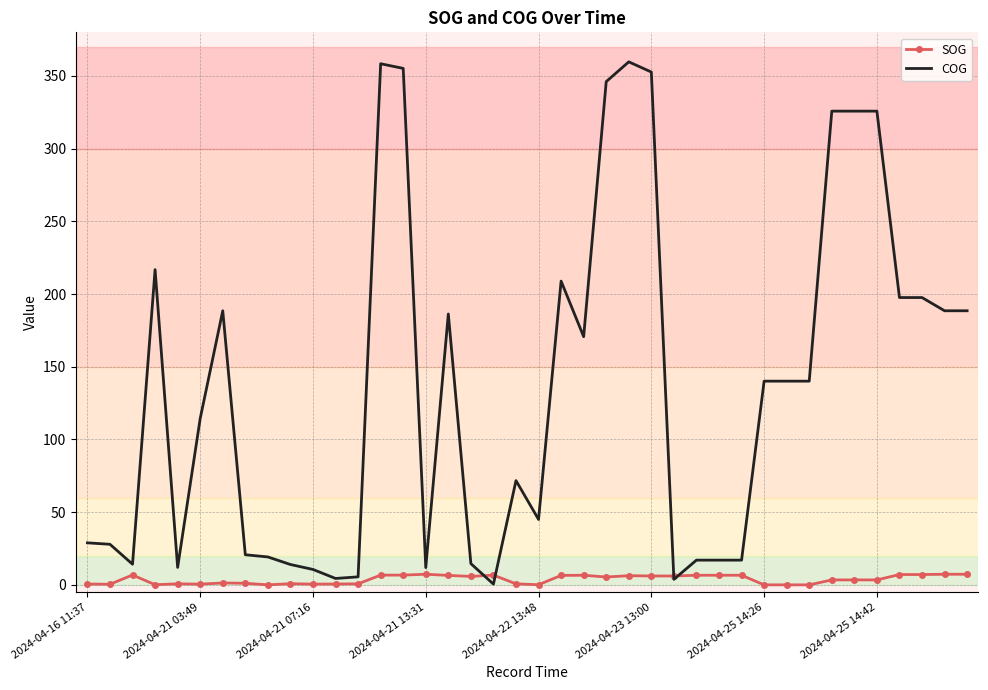

Which series has the largest range (max minus min)?

COG